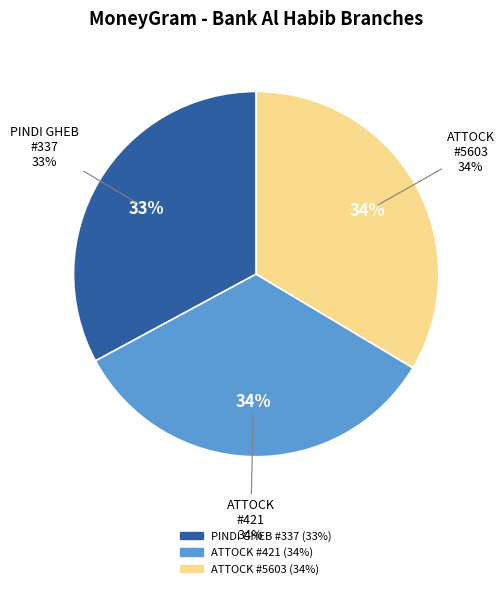

Is it true that BANK AL HABIB - #337 - PINDI GHEB is 33% of the pie?

True